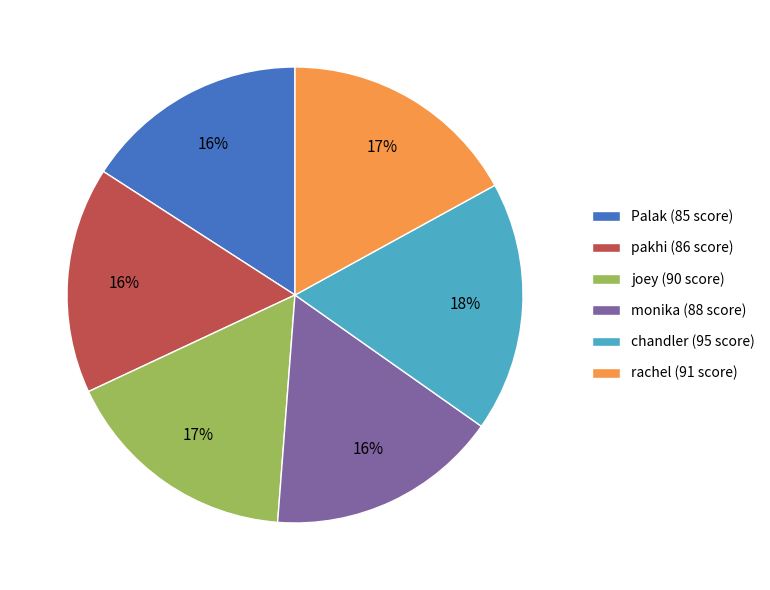

Is the sum of Palak (85 score) and rachel (91 score) greater than half?

No